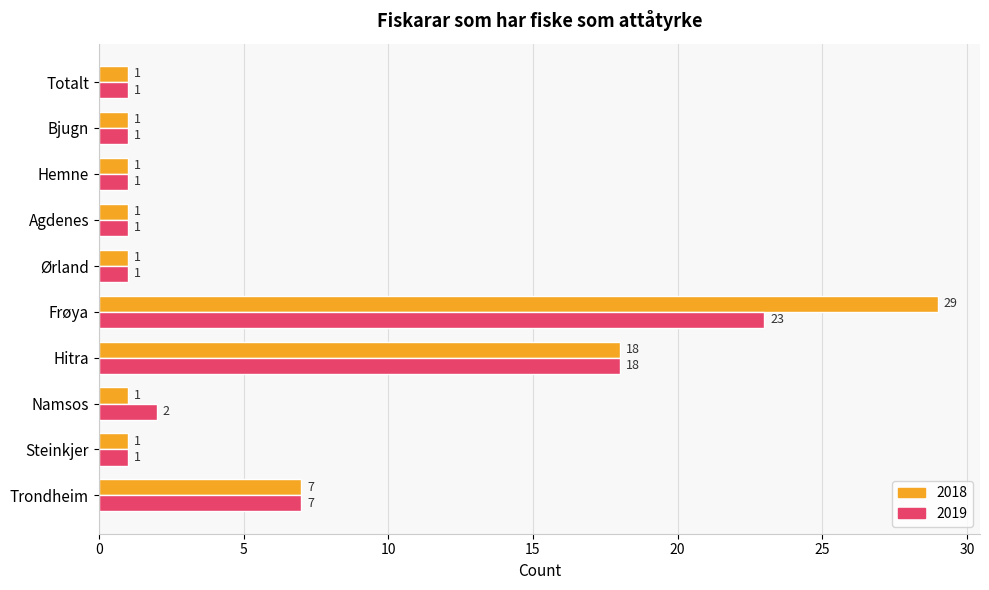

What is the maximum value shown in the chart?

29